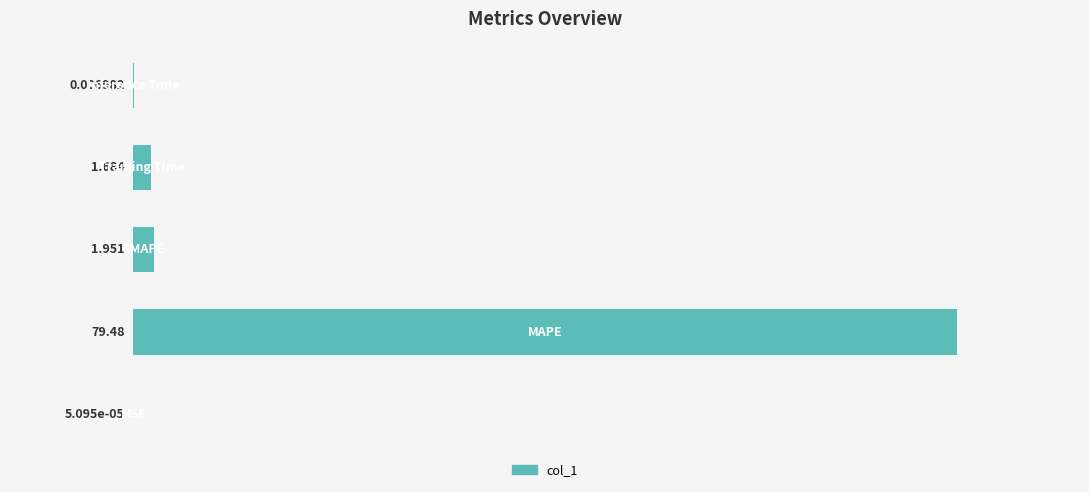

Are the bars horizontal?

Yes